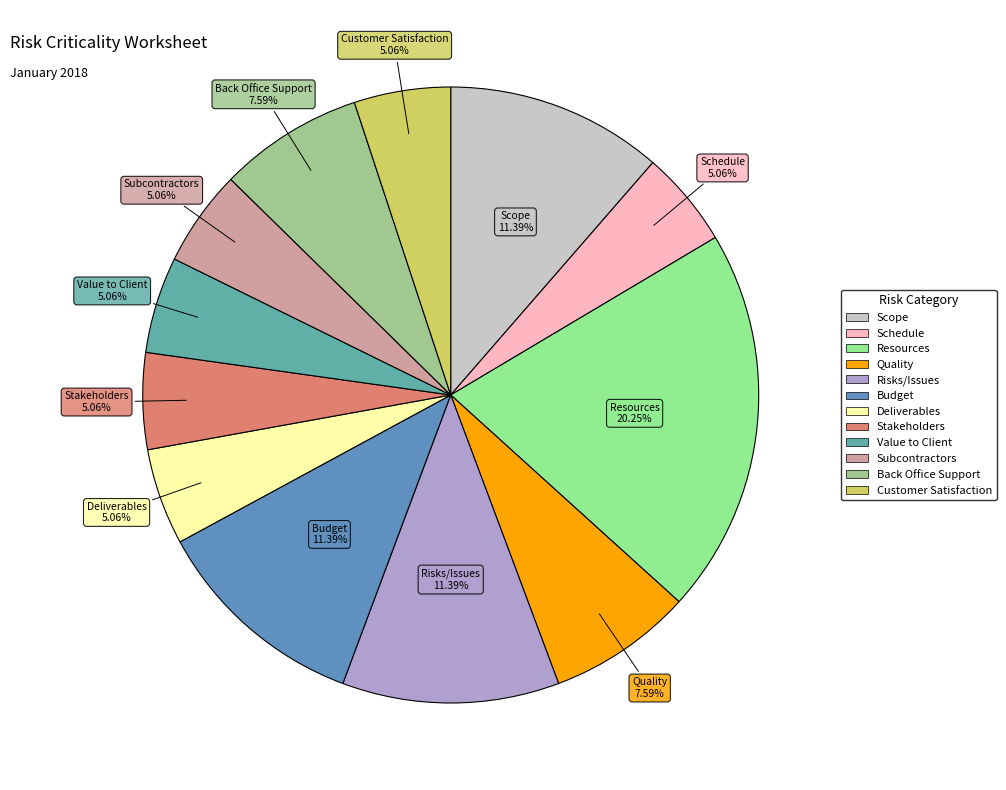

What is the total percentage of Schedule and Risks/Issues?

16.5%